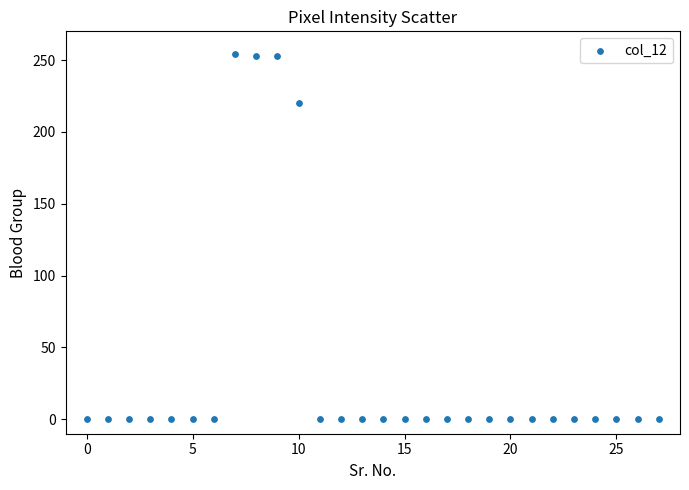

What is the range of Y values (max minus min)?

254